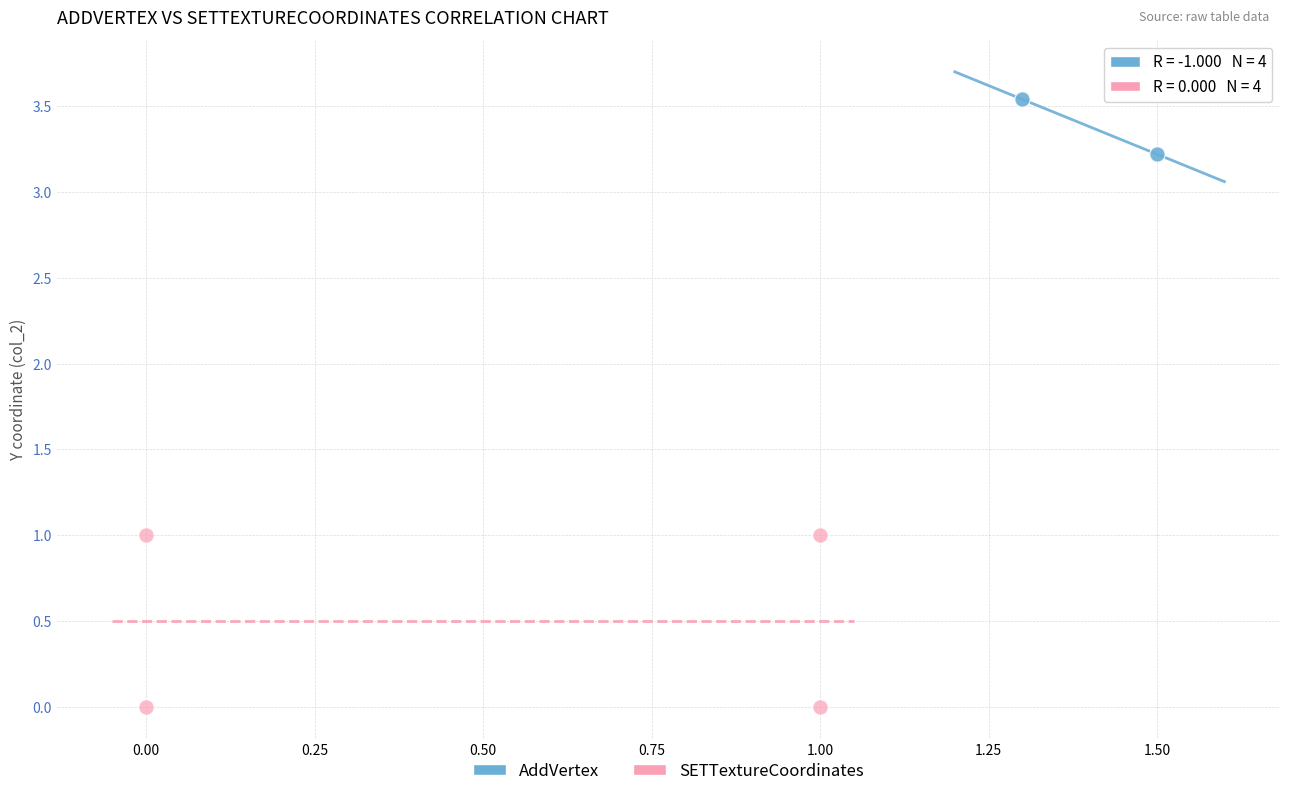

Which series reaches the maximum Y coordinate?

AddVertex